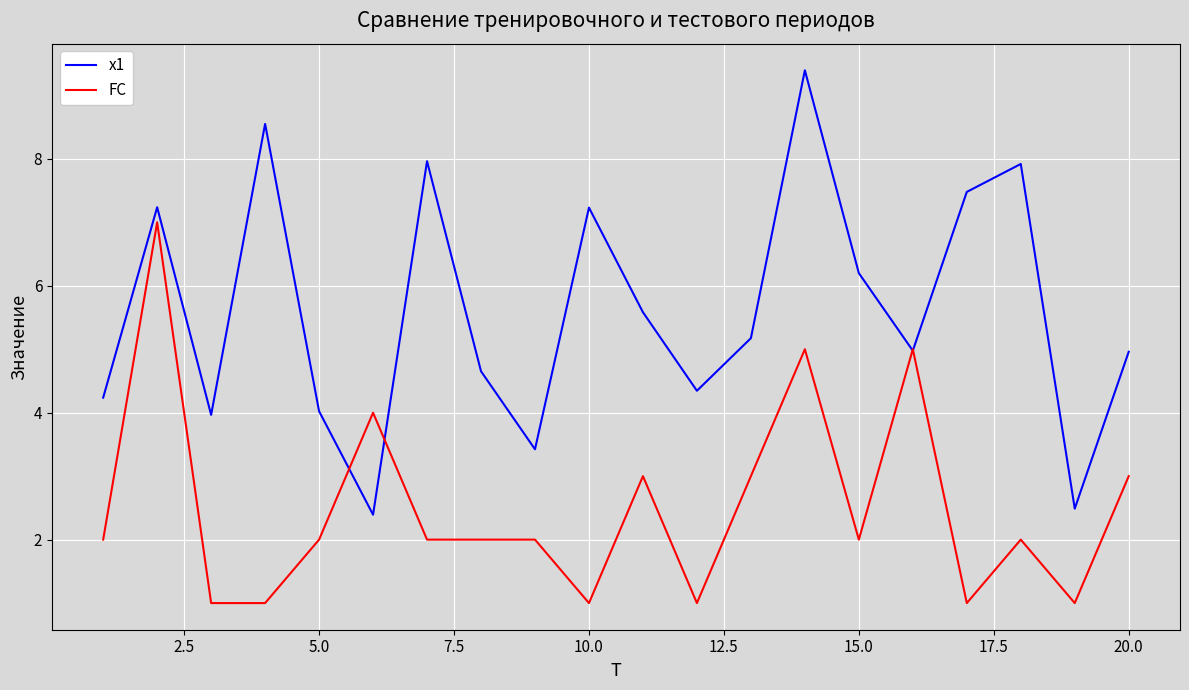

Which series has the largest range (max minus min)?

x1